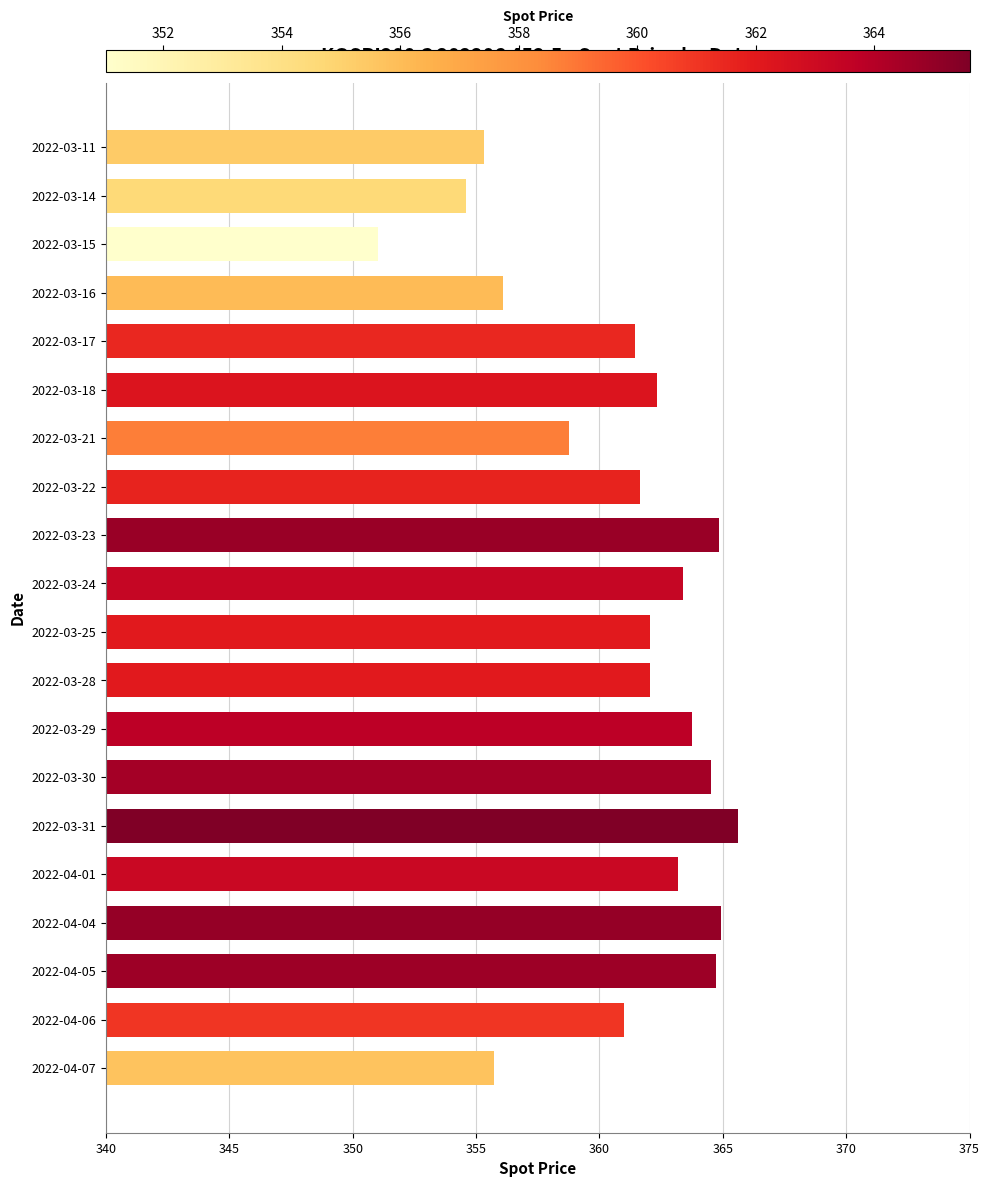

What is the label of the 19th bar from the bottom?

2022-03-14